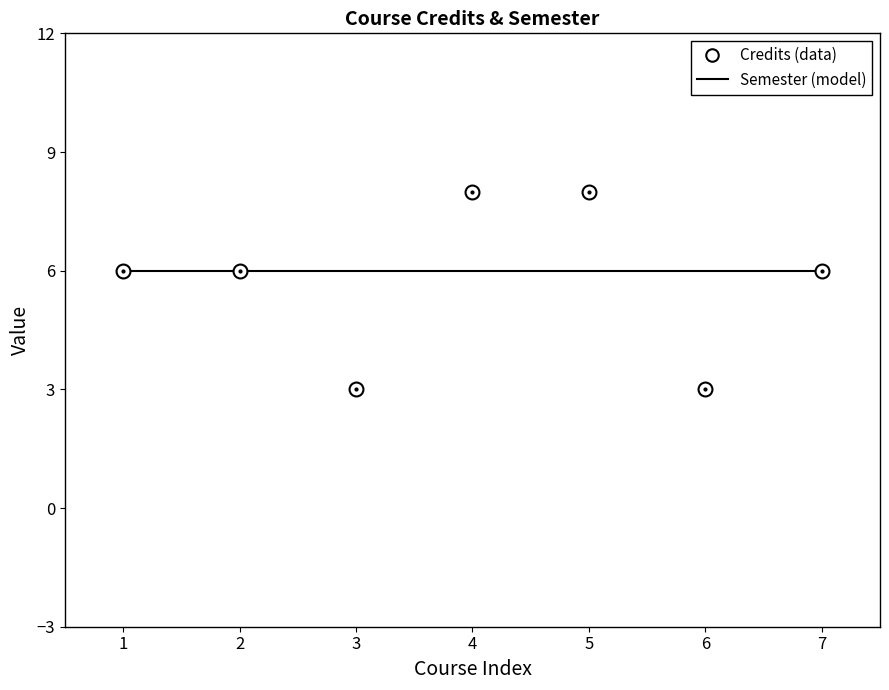

How many series are shown in this chart?

2